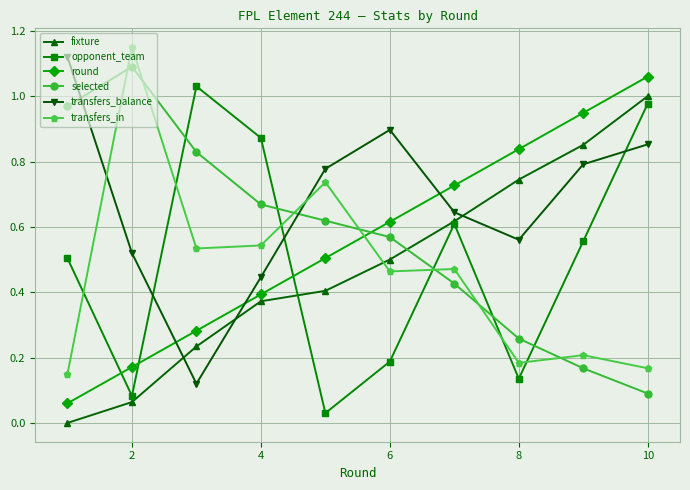

In opponent_team, how many points are lower than both neighbors (excluding endpoints)?

3